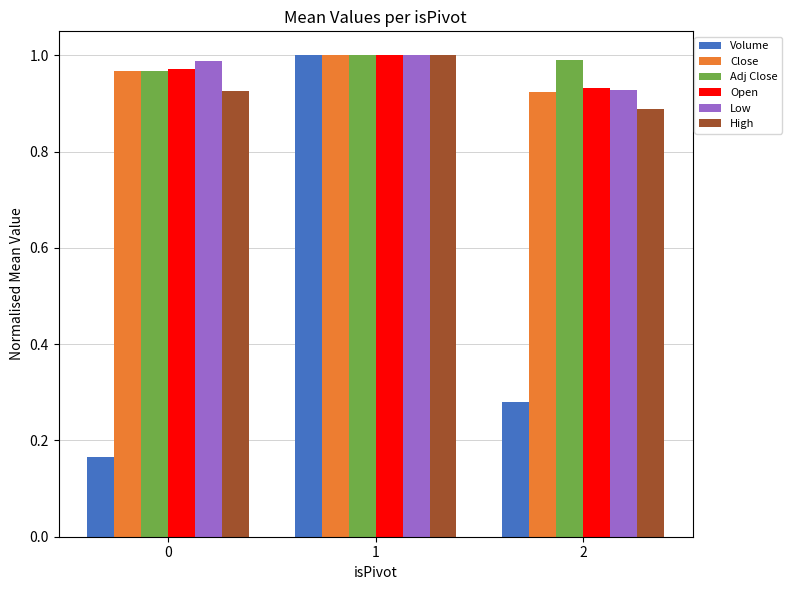

At which category is the sum across all series the highest?

1